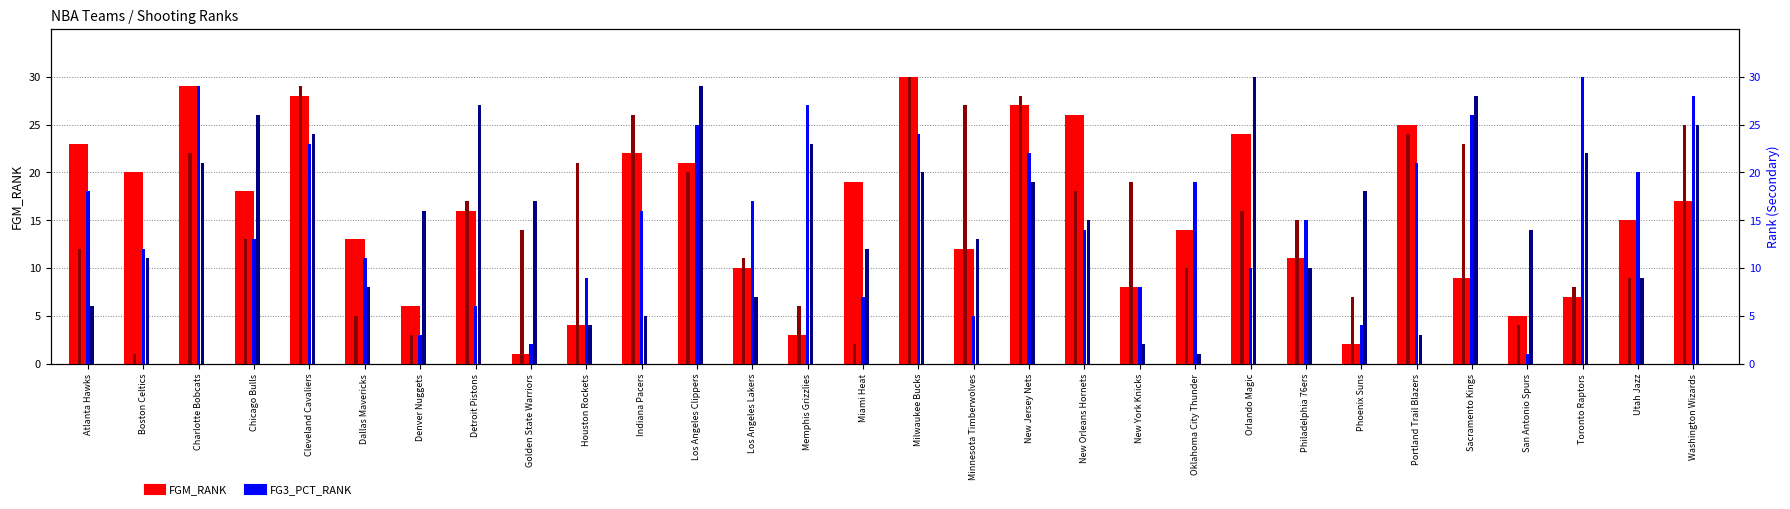

What is the highest value of the FG_PCT_RANK series?

30